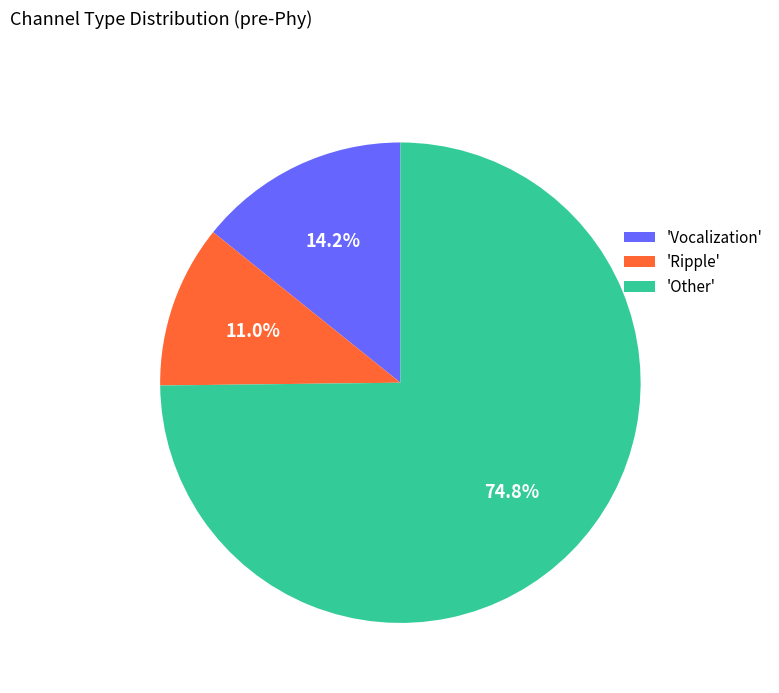

How many slices are in this pie chart?

3